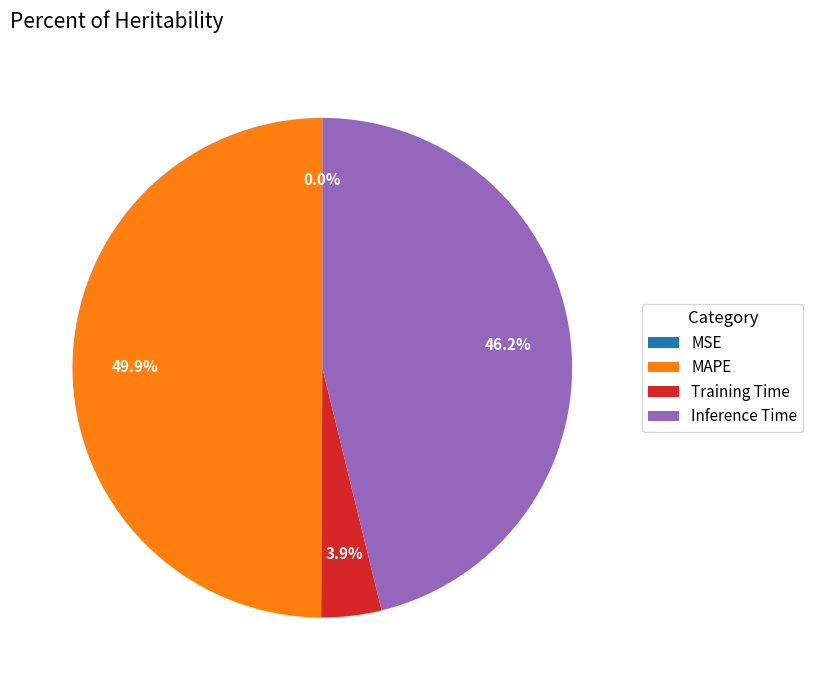

Which category has the biggest portion of the pie?

MAPE